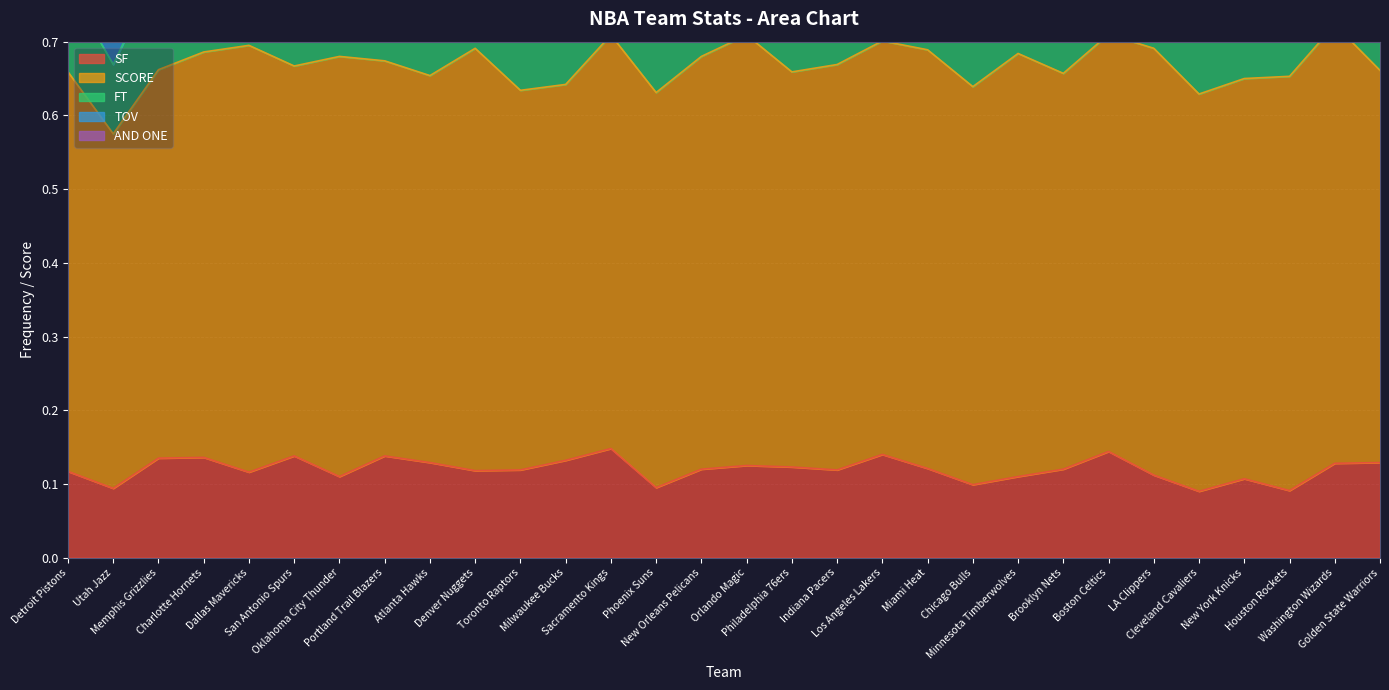

Where do FT and SF first cross each other?

Indiana Pacers and Los Angeles Lakers